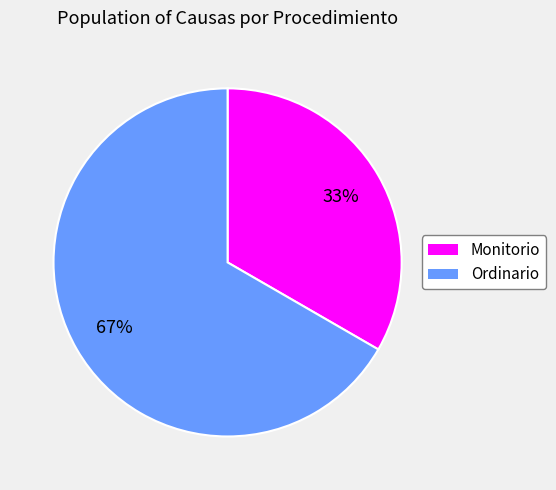

Is the sum of Monitorio and Ordinario greater than half?

Yes